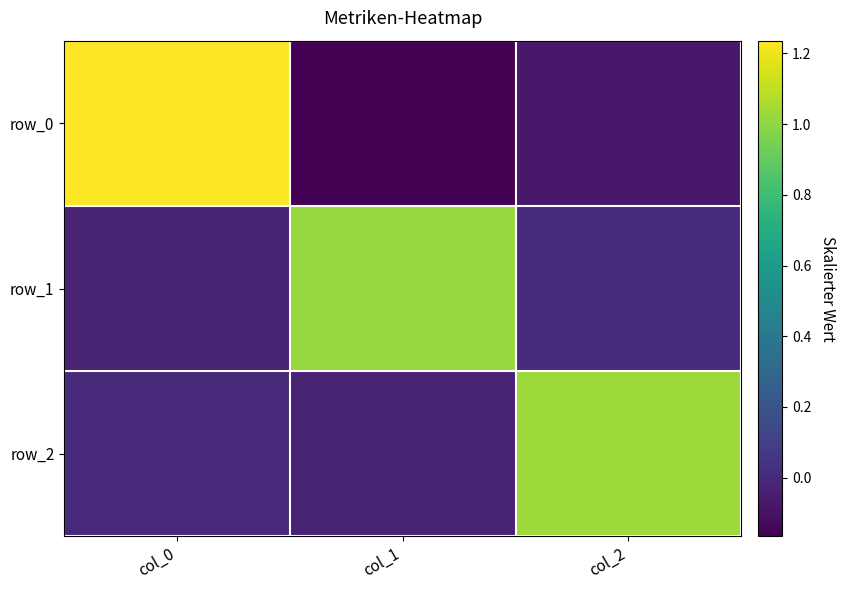

Is the value of row_0 at col_1 greater than the value of row_1 at col_1?

No